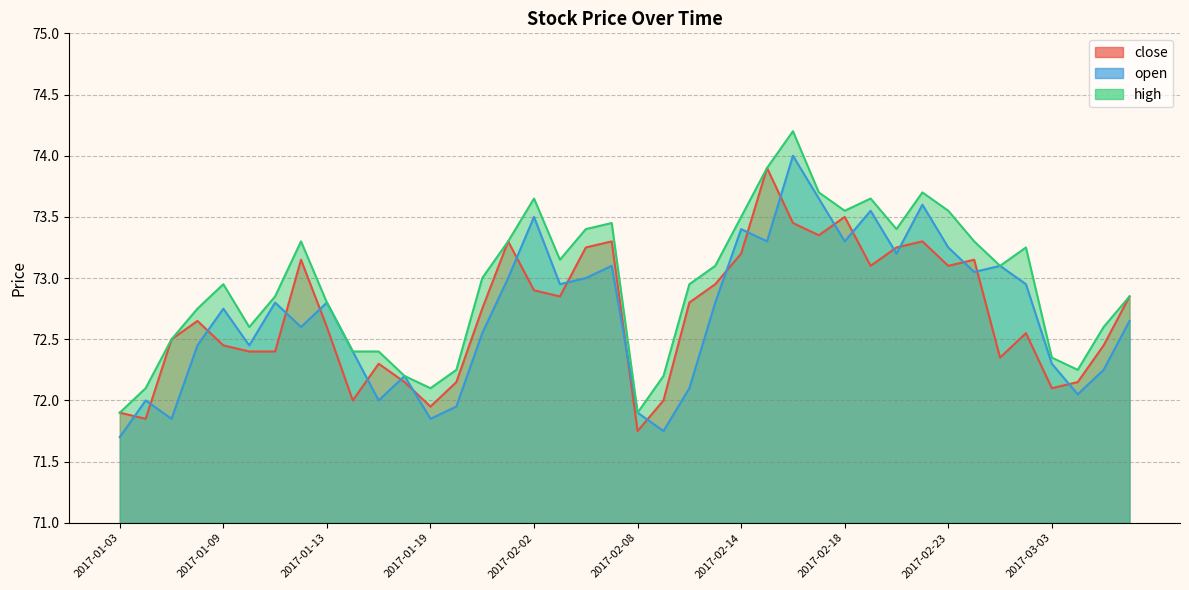

After their last crossing, which series has the higher values: close or open?

close